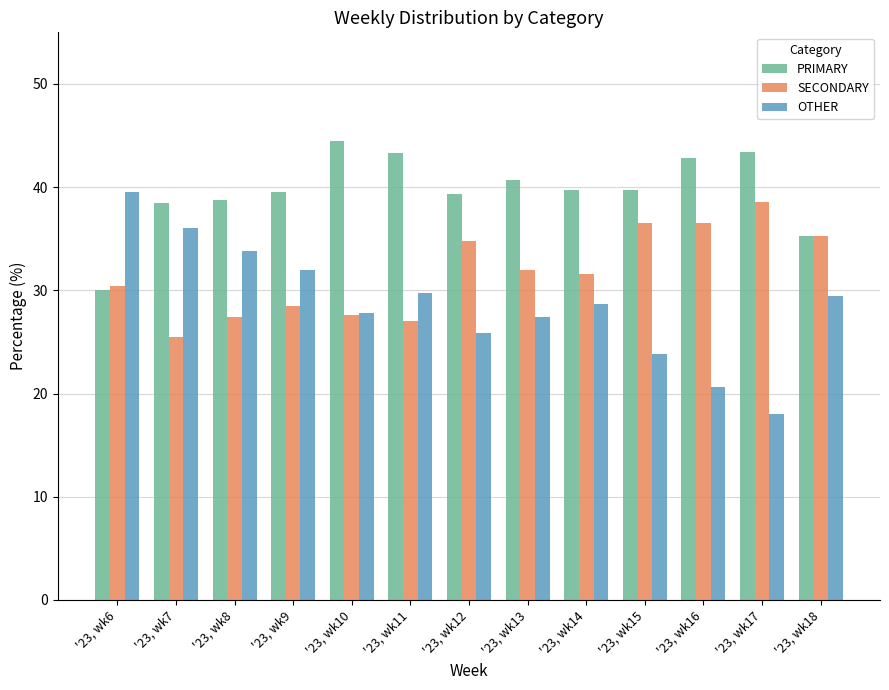

Is the value of PRIMARY at '23, wk6 greater than the value of SECONDARY at '23, wk15?

No